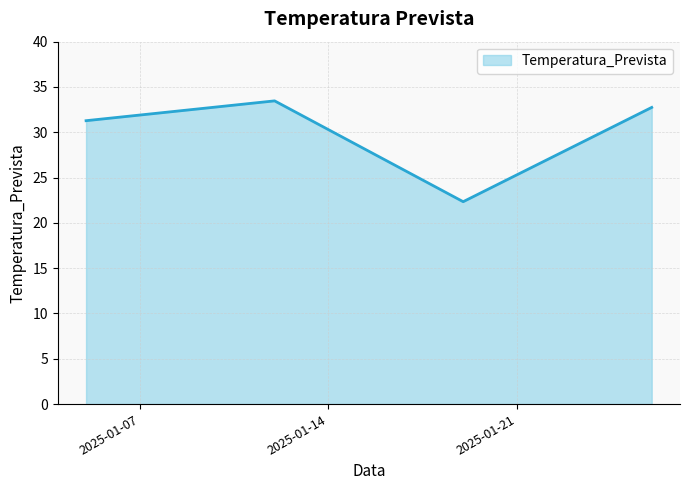

True or false: there are more than 2 points higher than both neighbors.

False